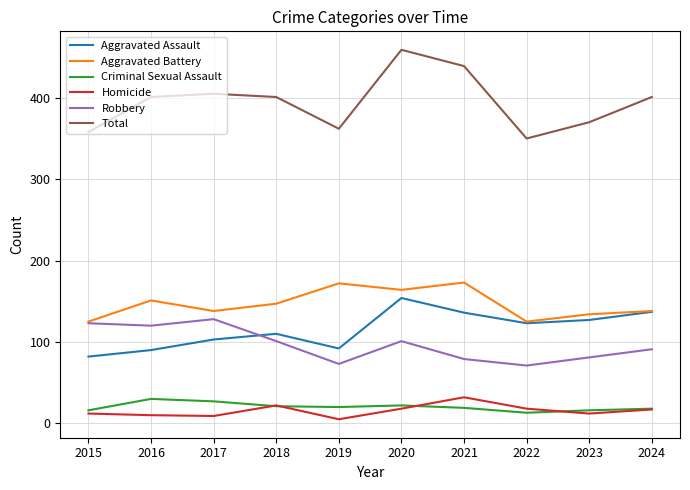

What is the minimum value for Aggravated Assault?

82